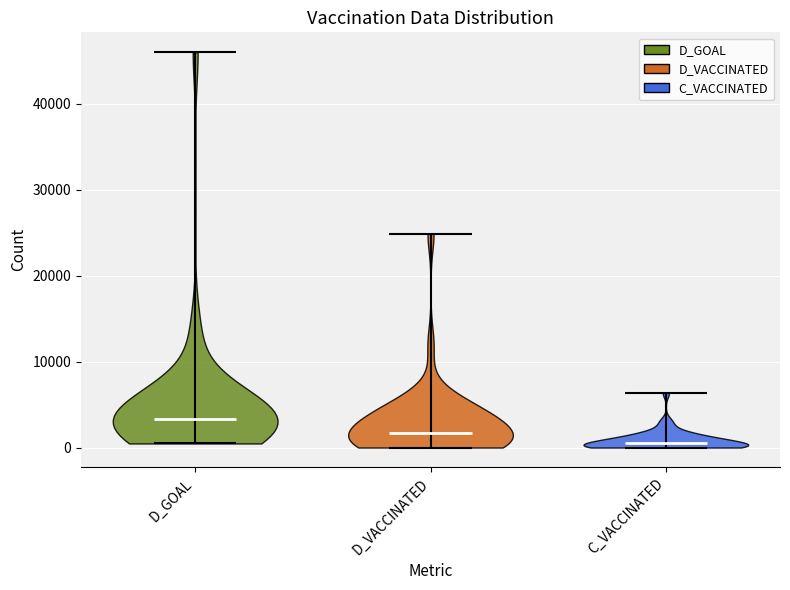

Which violin has the highest median line?

D_GOAL